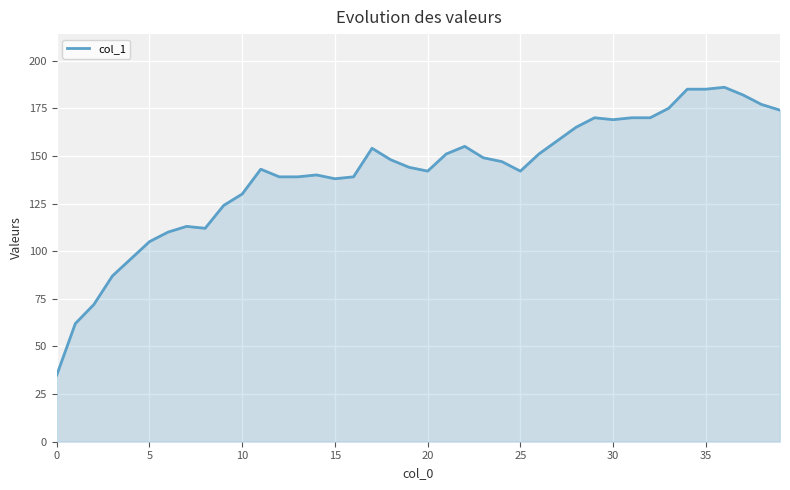

What is the maximum value shown in the chart?

186